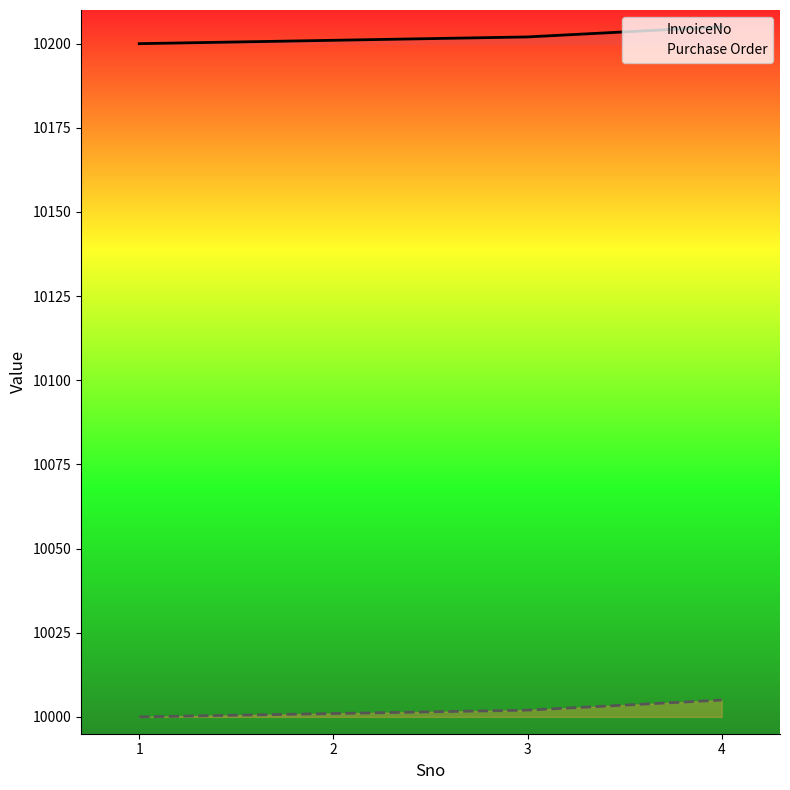

True or false: InvoiceNo has a value of 10202 at 3.

True